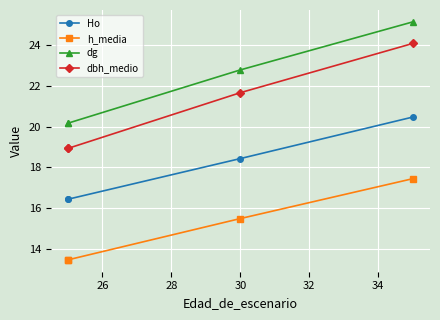

Rank the series by their maximum value, from highest to lowest.

dg, dbh_medio, Ho, h_media